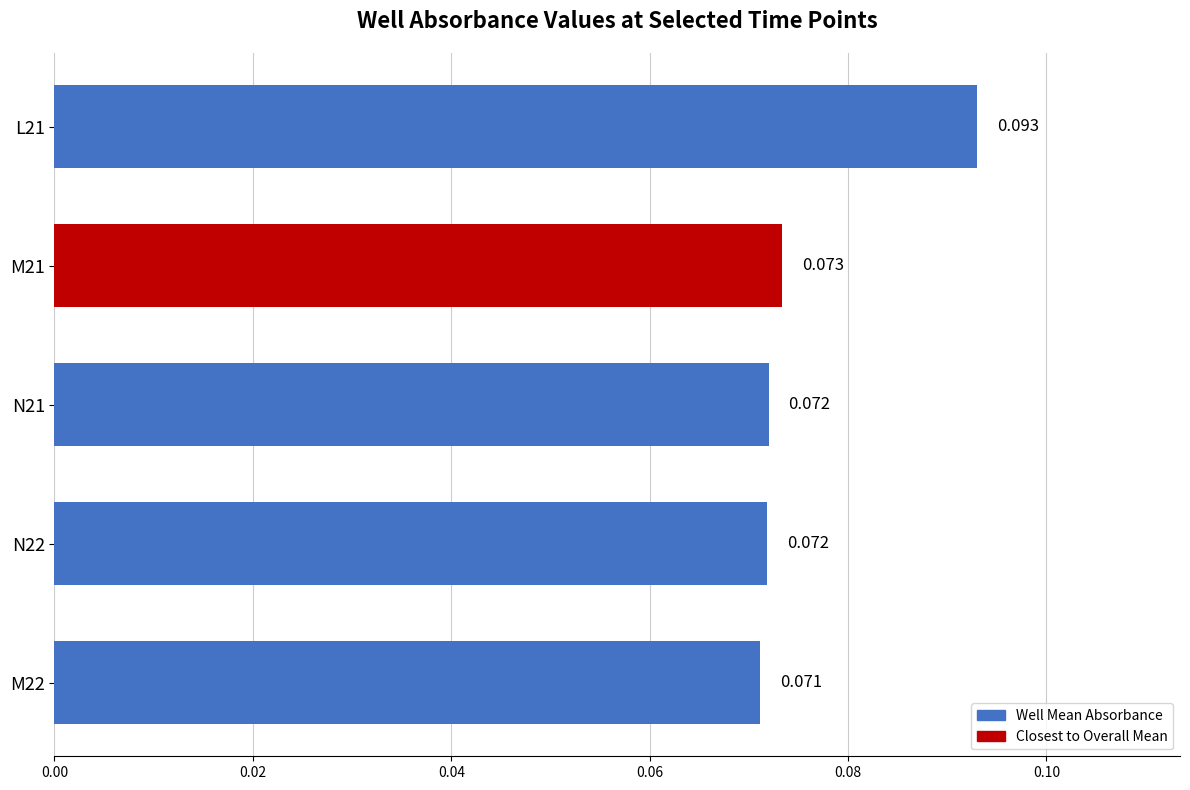

Are the bars horizontal?

Yes